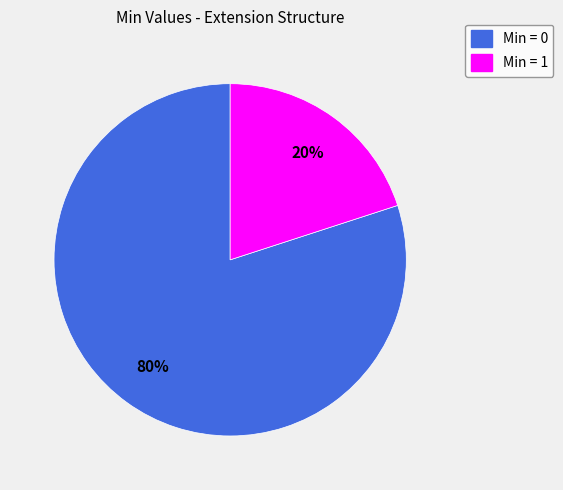

Which category has the biggest portion of the pie?

Min = 0